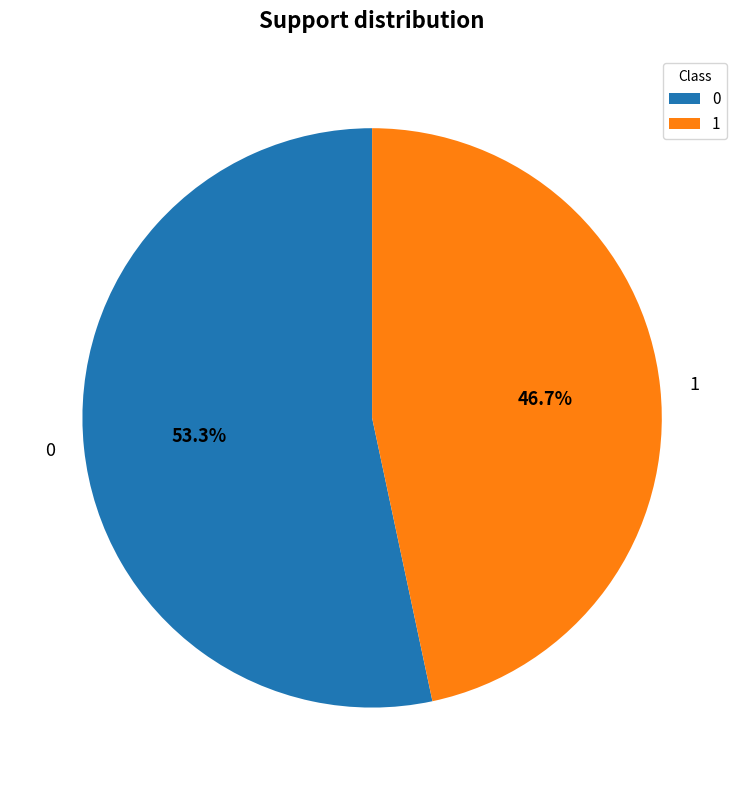

Approximately how many times larger is the value at 0 compared to 1?

1.1